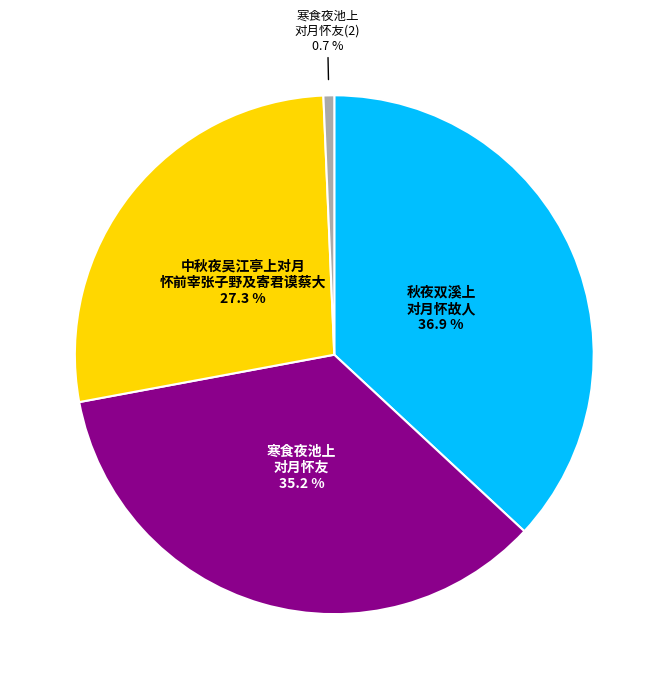

Is there any slice that represents more than half of the pie?

No